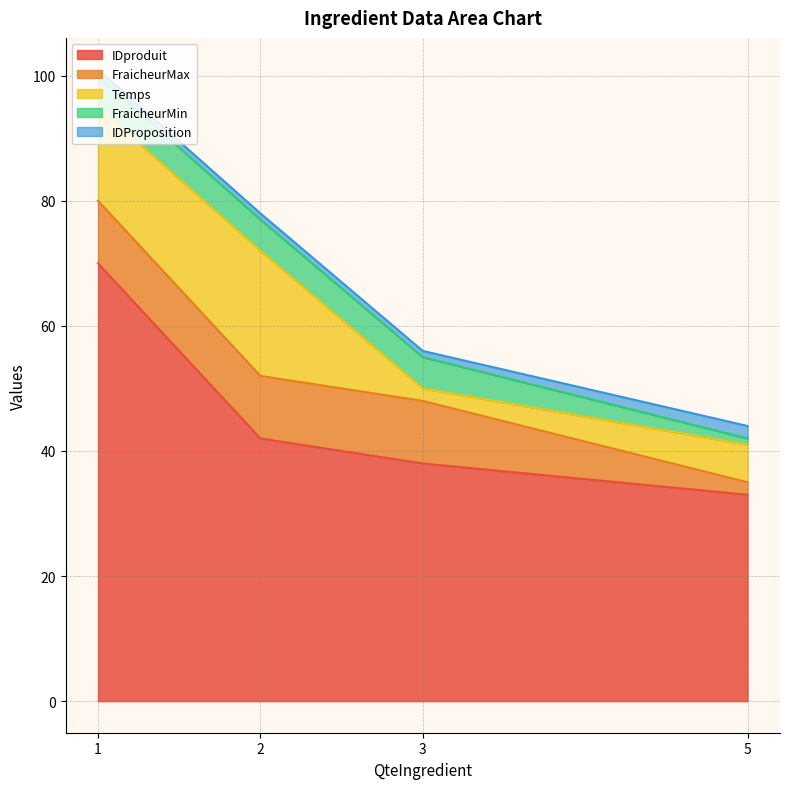

What is the difference between the maximum and minimum values in the FraicheurMin series?

4